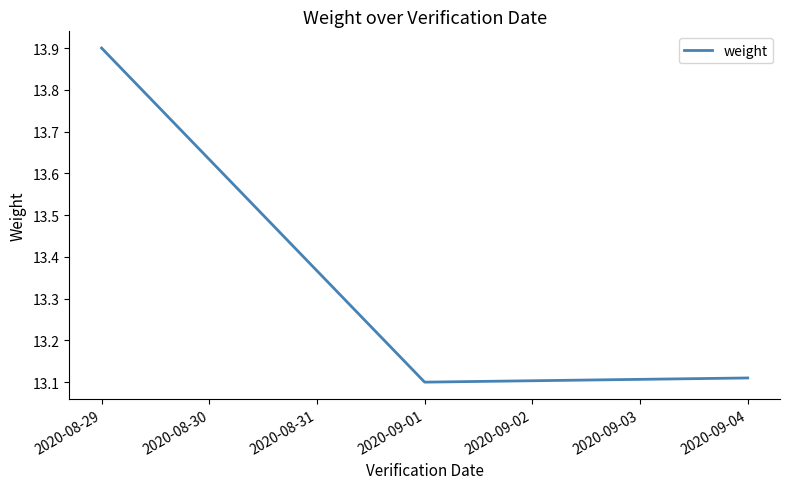

Does the chart display data point markers on the line(s)?

No